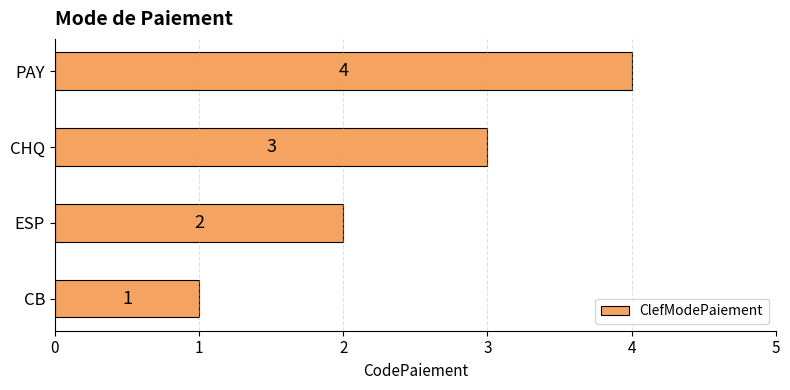

Which category has the highest value across all series?

PAY